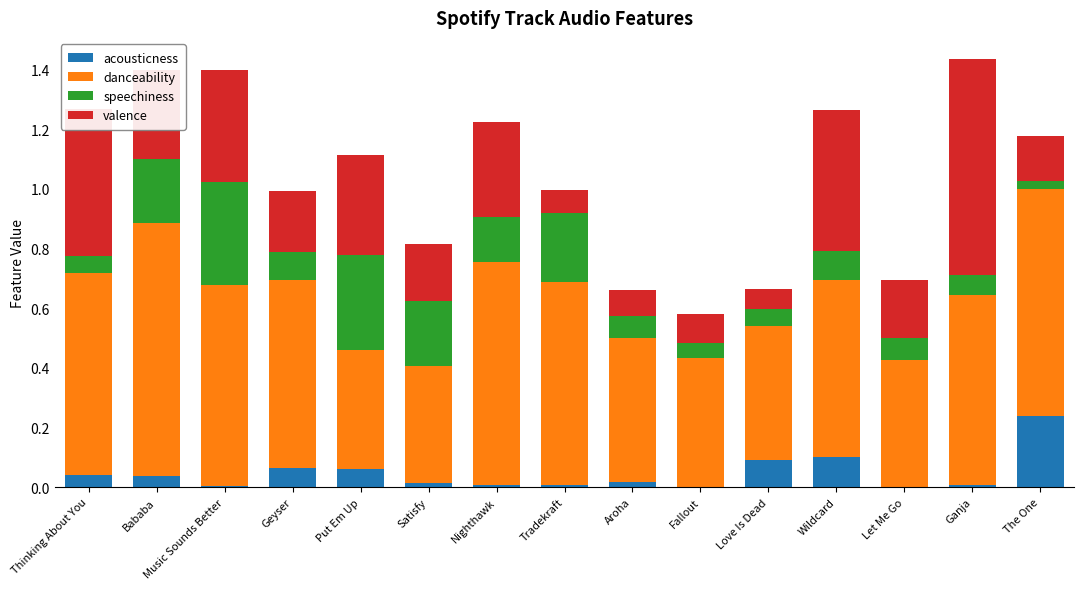

At which label does acousticness reach its peak?

The One